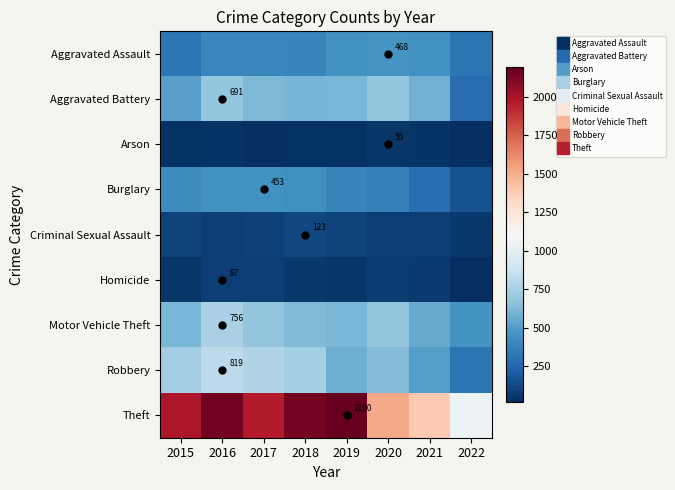

What is the approximate value of Robbery at 2022, to the nearest 100?

300